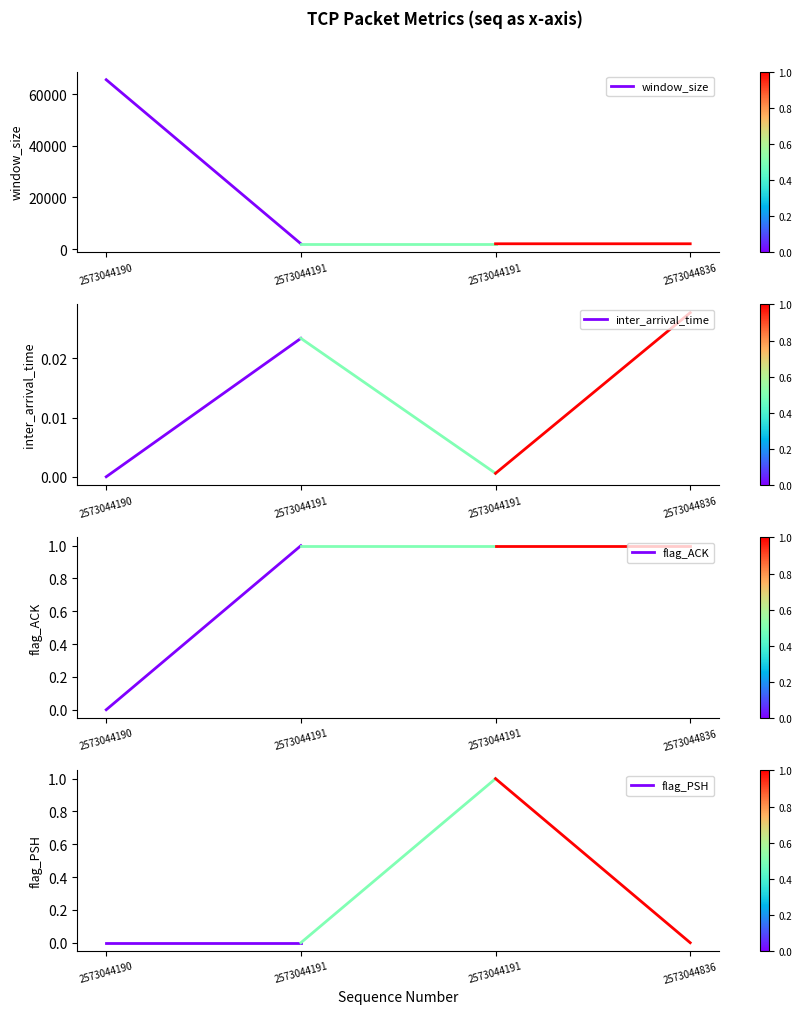

What is the maximum value shown in the chart?

65535.0